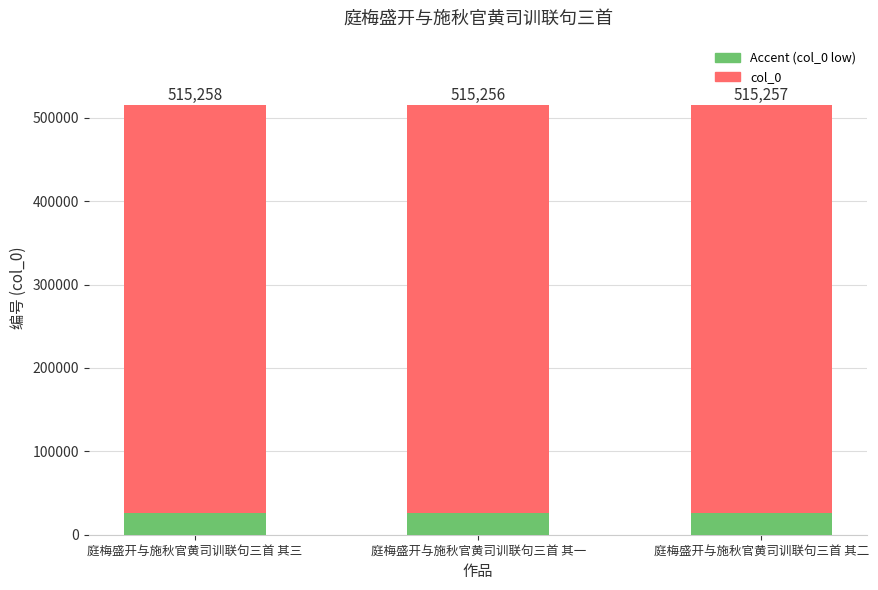

Are the bars horizontal?

No